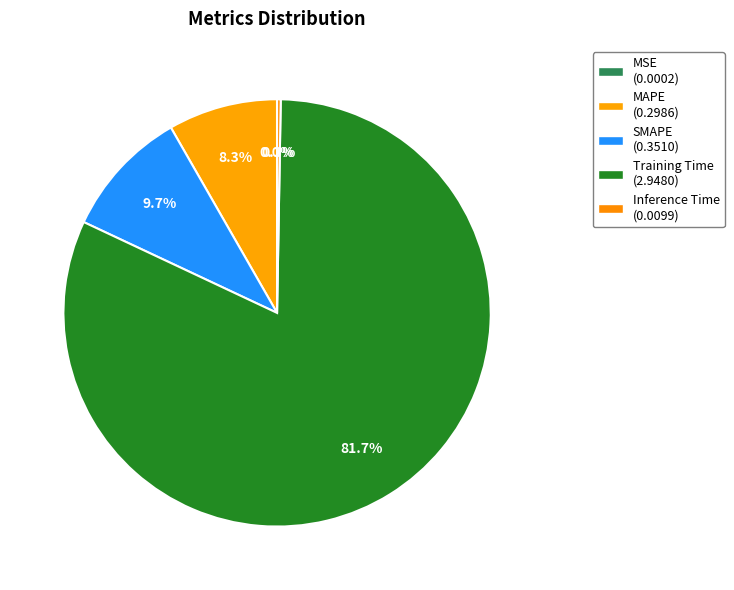

Which category has the biggest portion of the pie?

Training Time